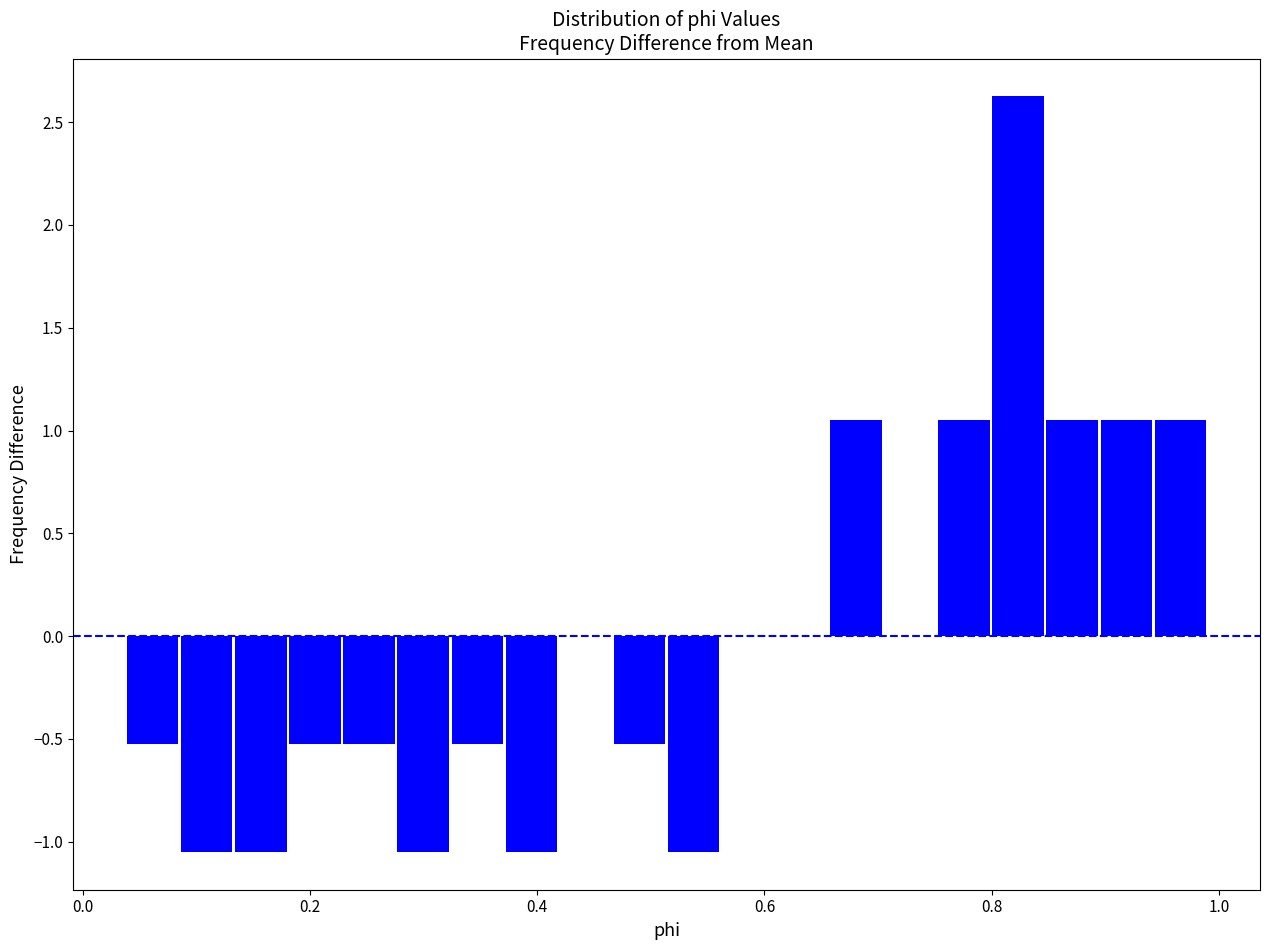

Read against the x-axis, roughly where is the centre of the tallest bar?

0.82